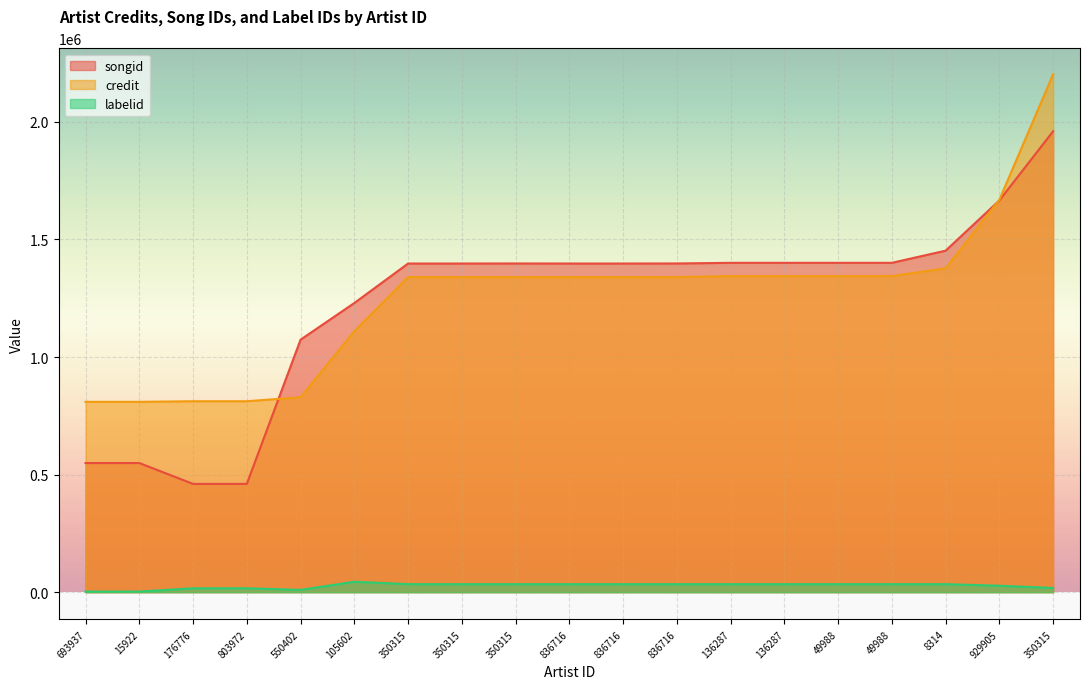

Read the labelid value at 803972.

16658